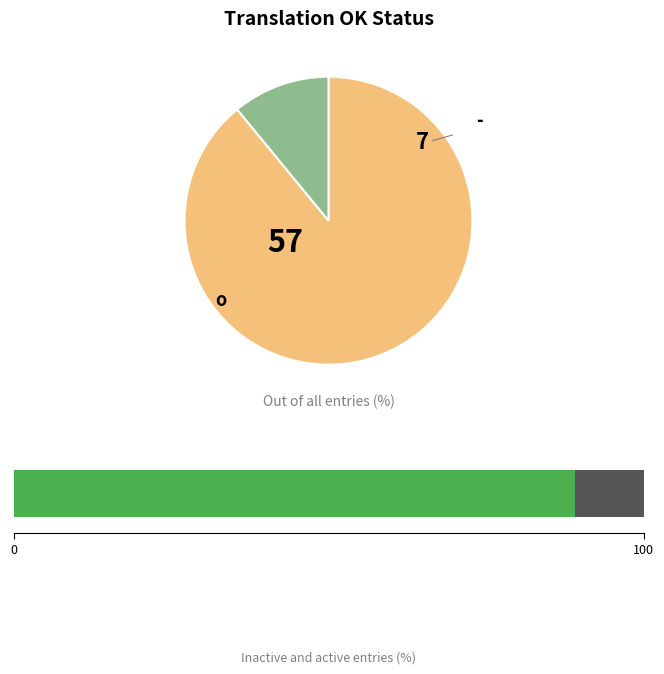

Is there any slice that represents more than half of the pie?

Yes